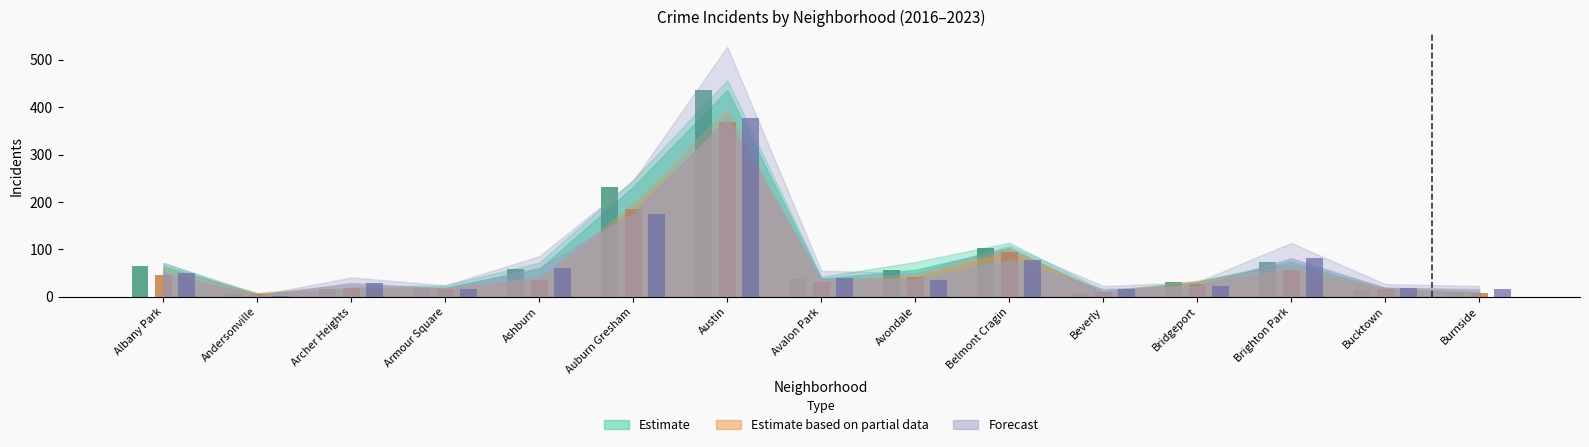

Between Bridgeport and Bucktown, which is larger?

Bridgeport